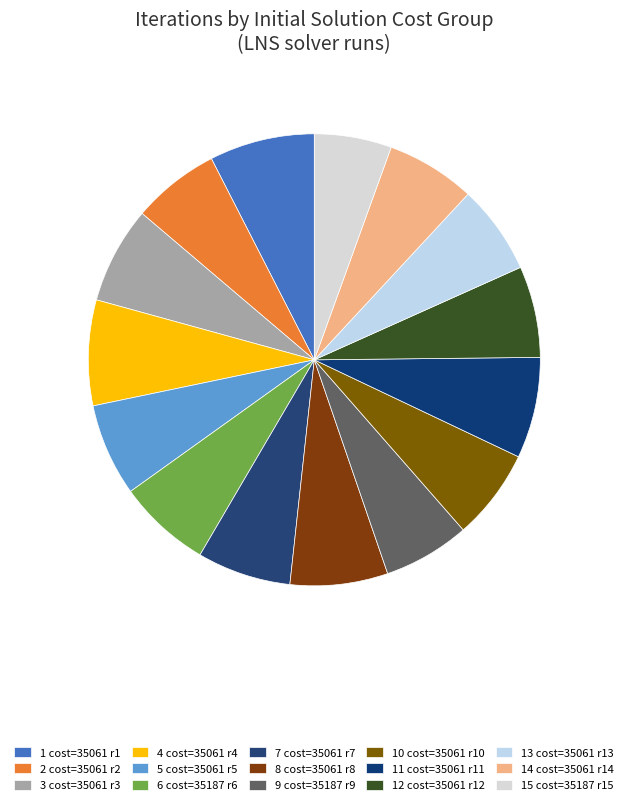

Count the number of slices in the pie.

15